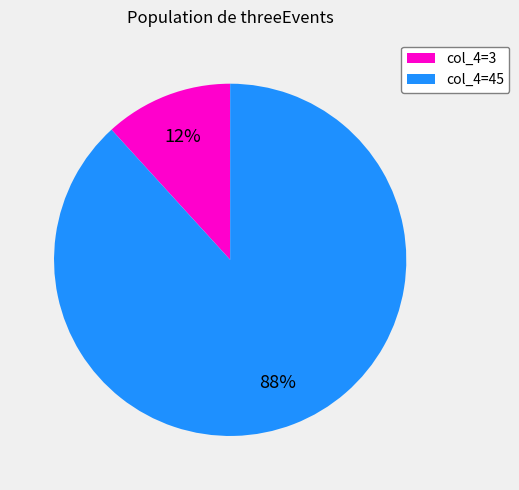

To the nearest percent, what percentage of the pie is col_4=45?

88%